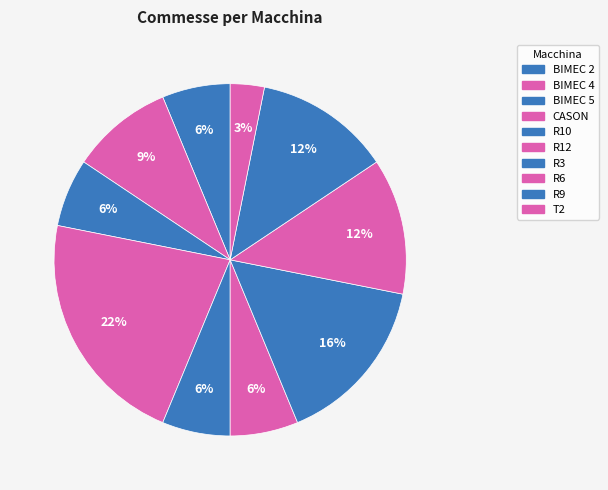

How many segments does this pie chart have?

10